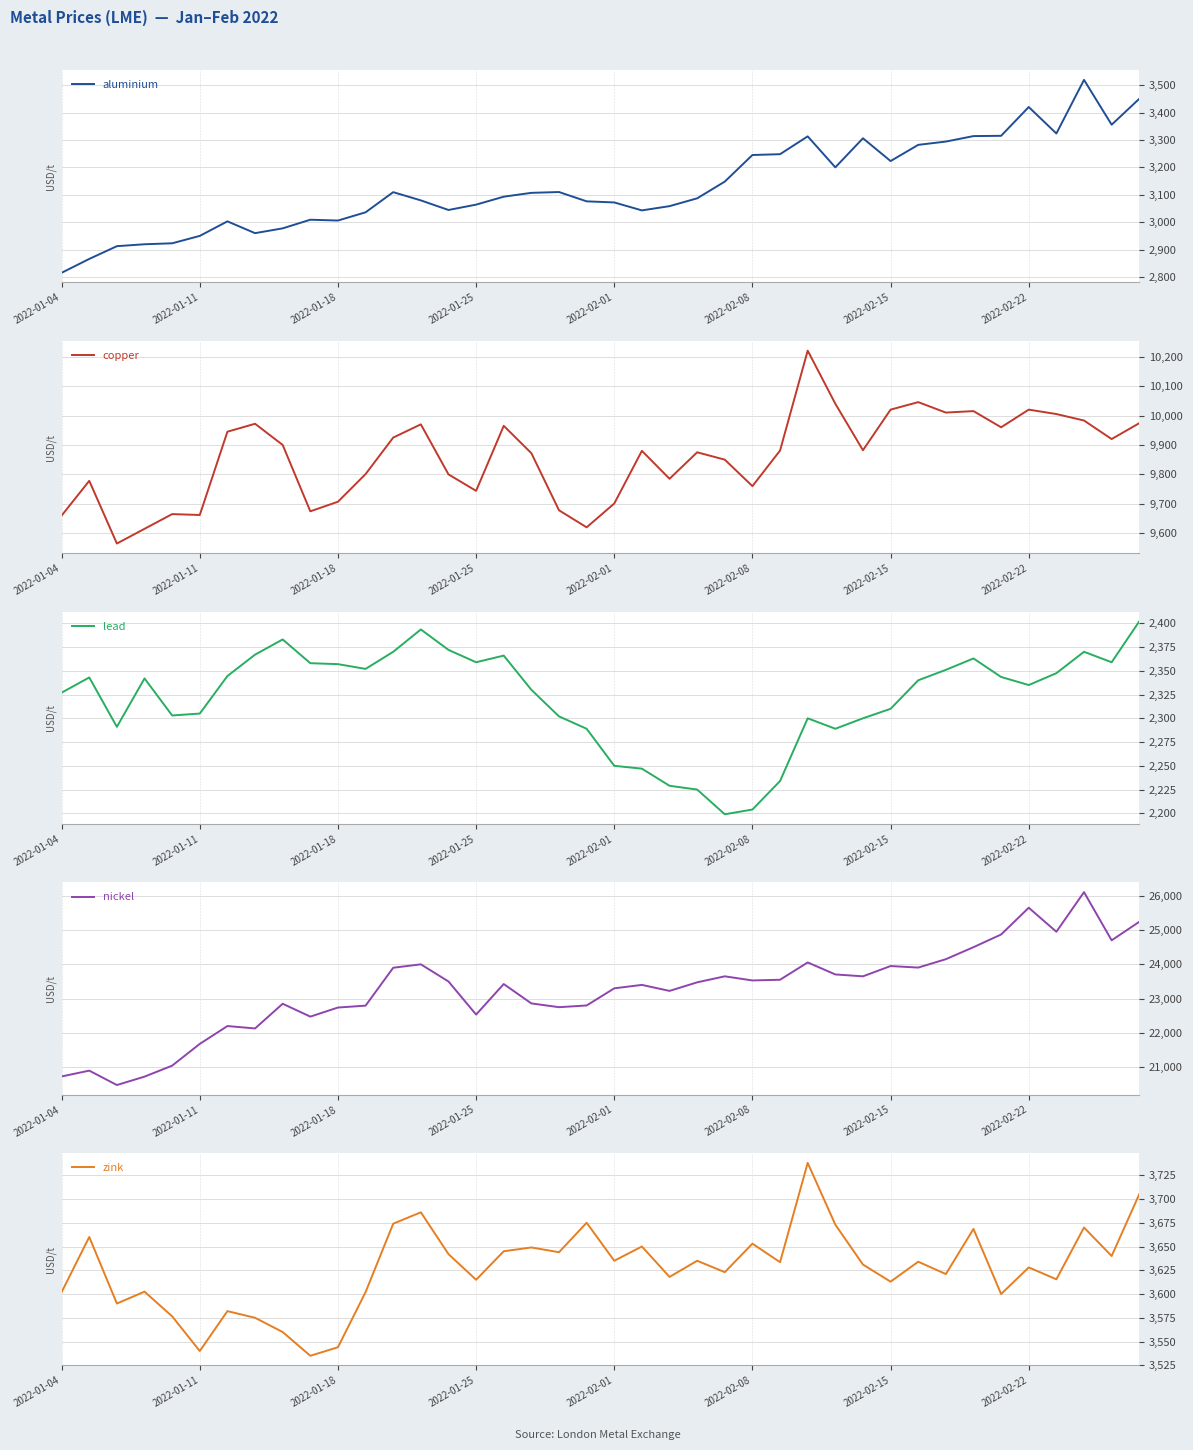

How many series are shown in this chart?

5